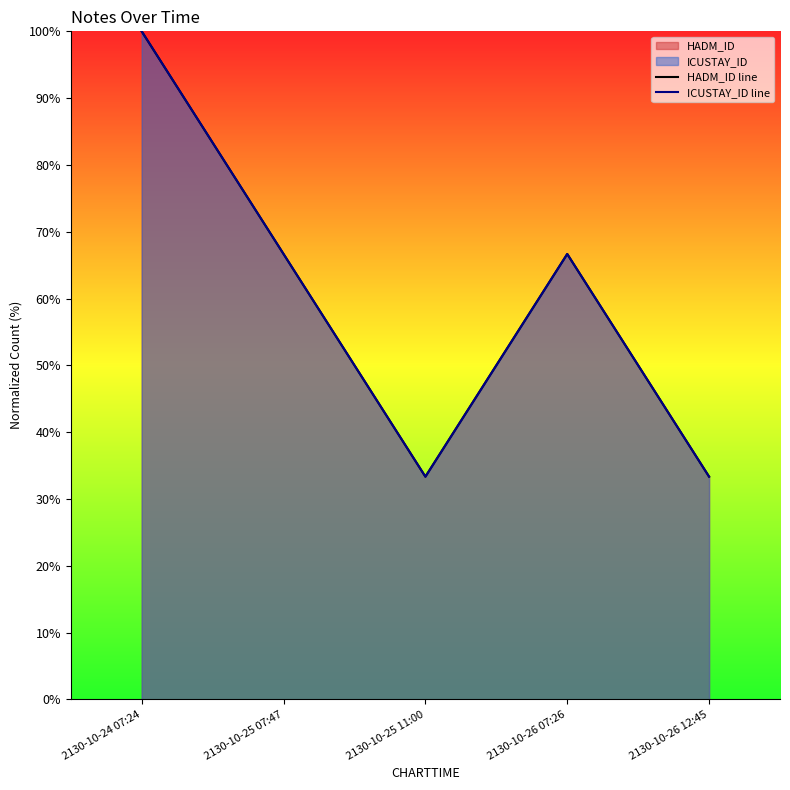

At how many categories does at least one series exceed 35?

3